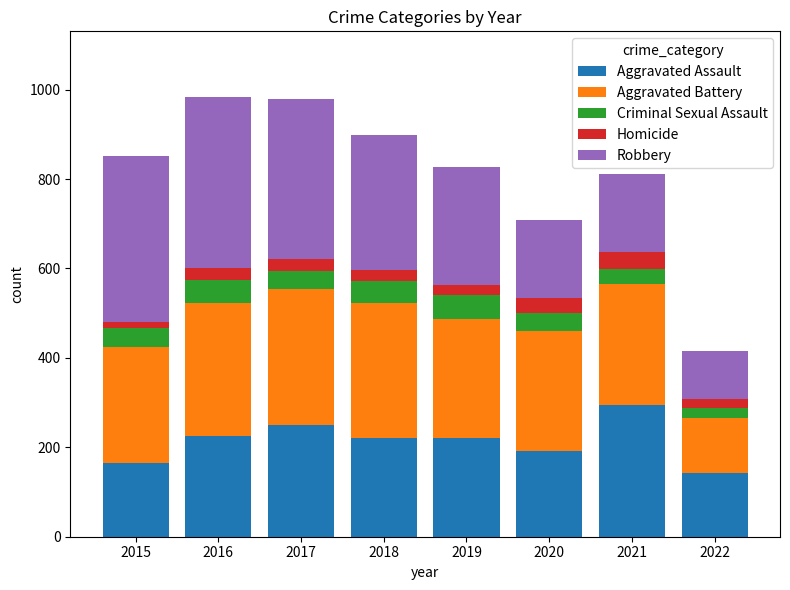

What is the minimum value for Aggravated Assault?

142